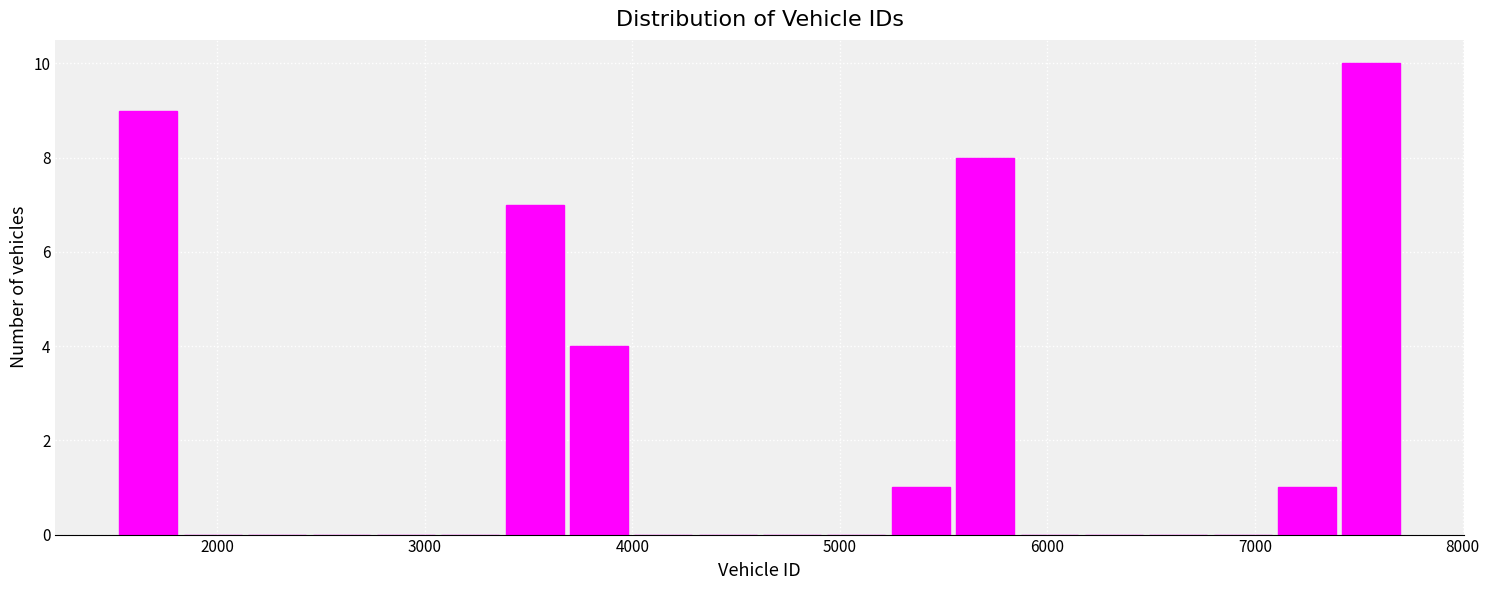

Read against the x-axis, roughly where is the centre of the tallest bar?

7600